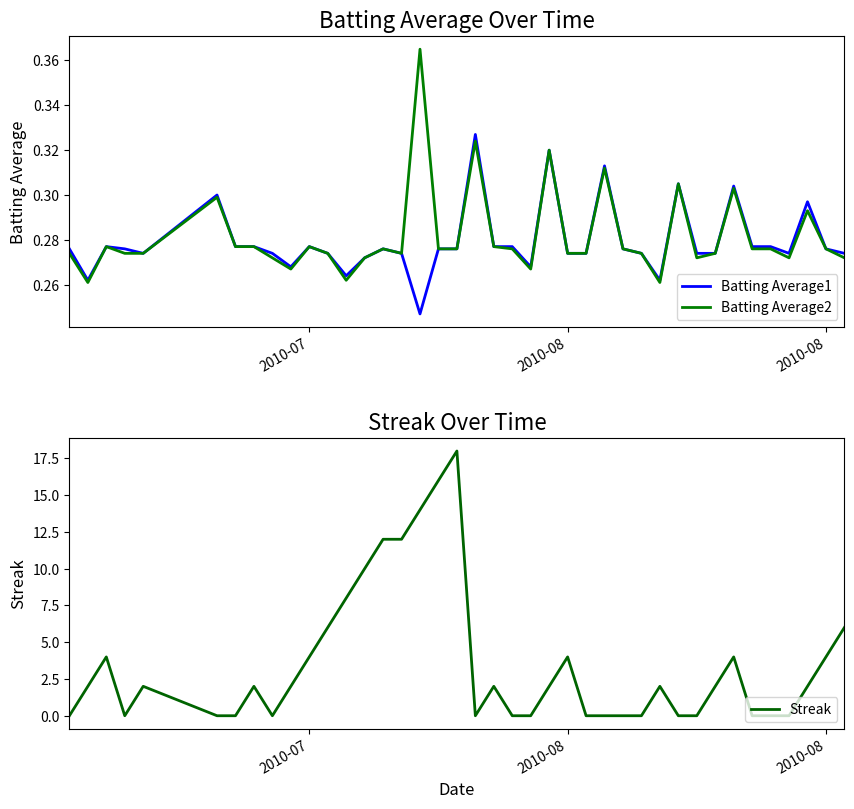

How many categories are shown in the chart?

40